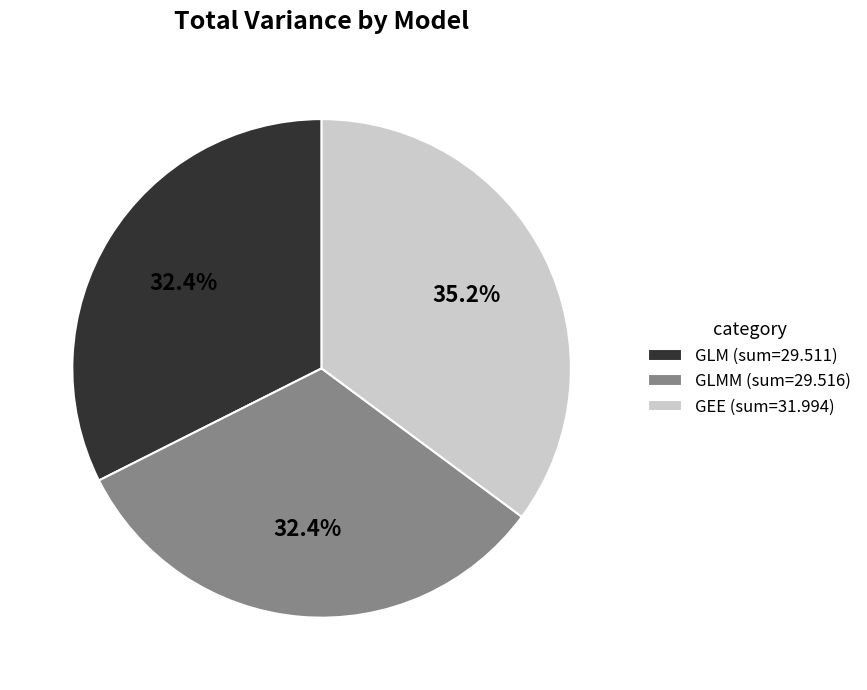

Which has a higher value, GLM (sum=29.511) or GEE (sum=31.994)?

GEE (sum=31.994)